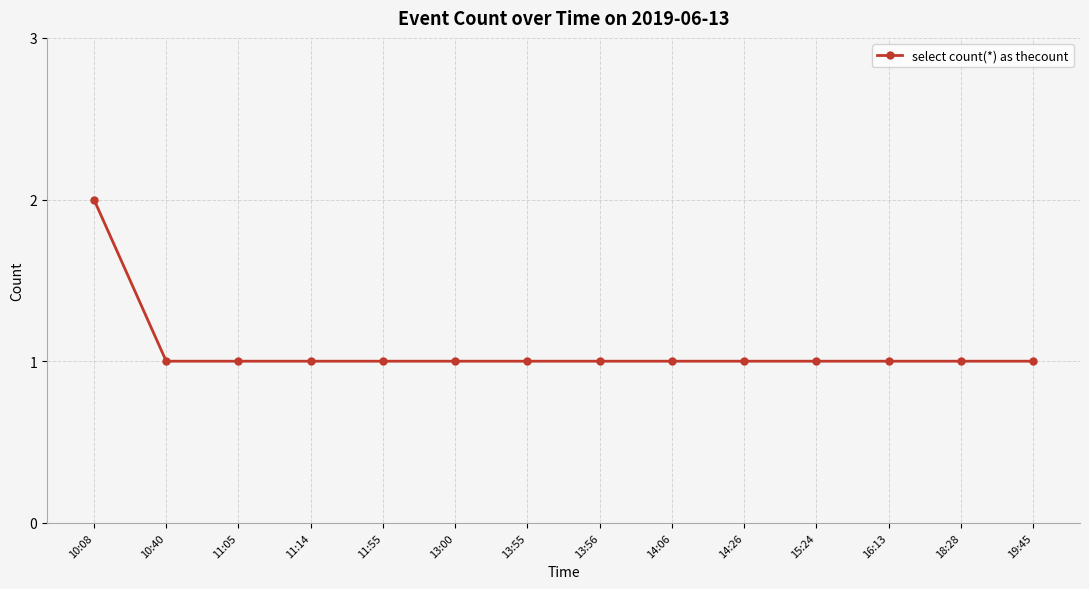

Approximately how many times larger is the value at 13:00 compared to 16:13?

1.0